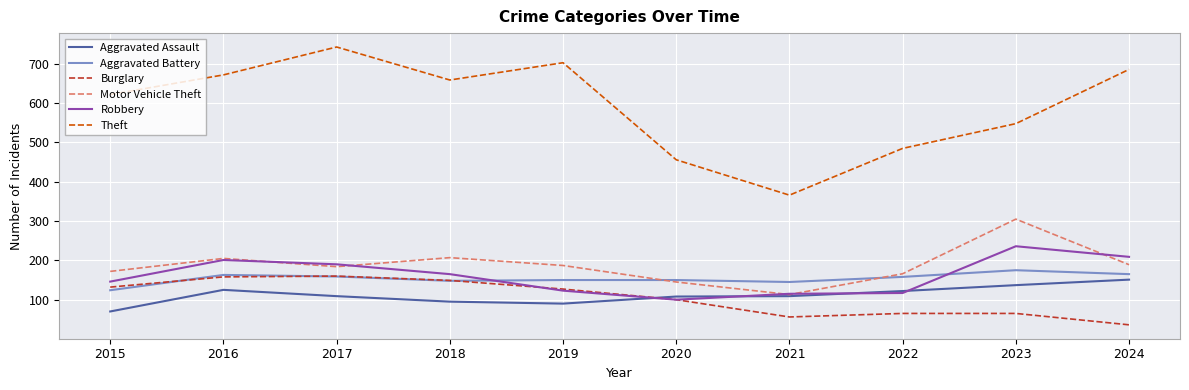

What value does the Burglary series have at 2017, to the nearest 5?

160